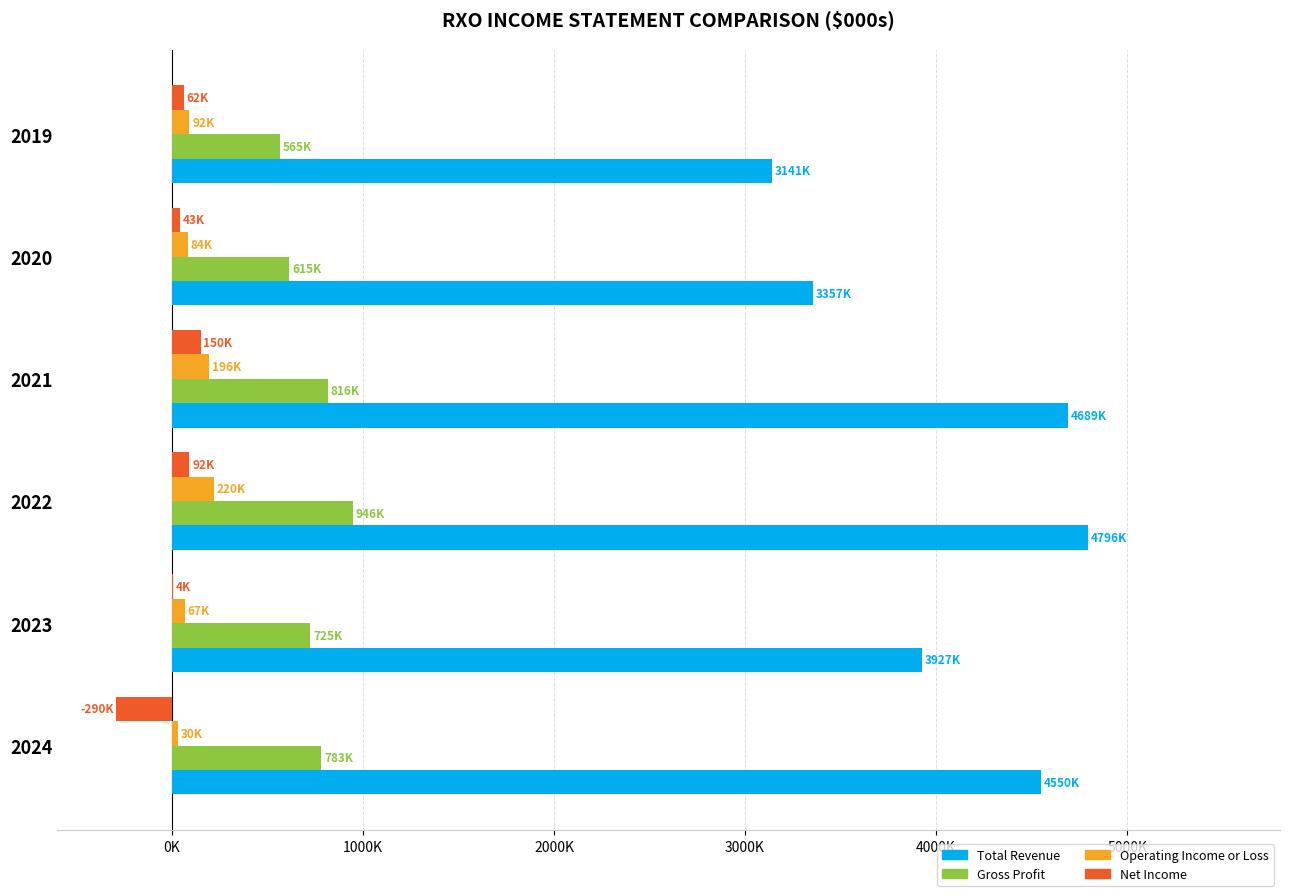

What are all the series names shown in the legend?

Total Revenue, Gross Profit, Operating Income or Loss, Net Income